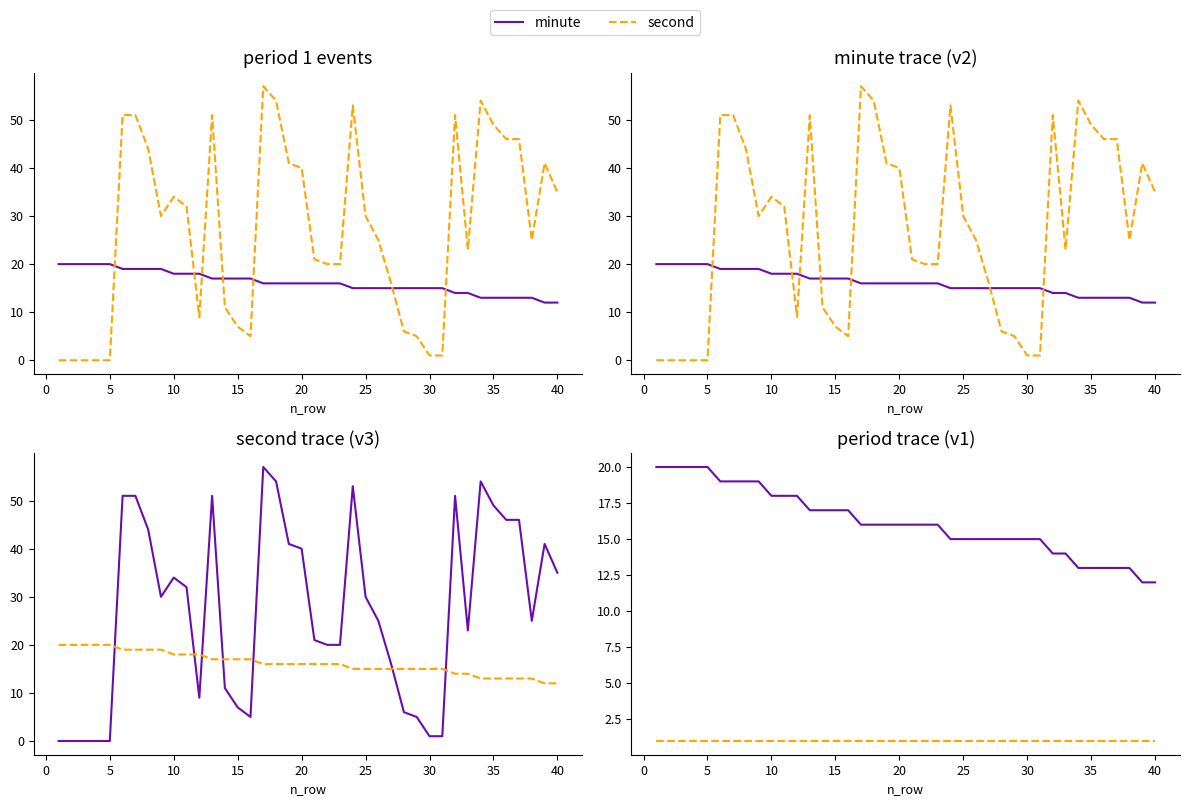

How many data points in minute are above 16?

16